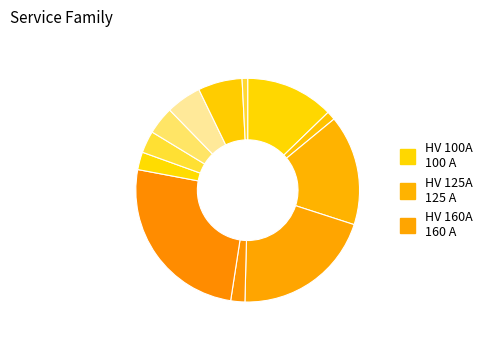

Count the number of slices in the pie.

12